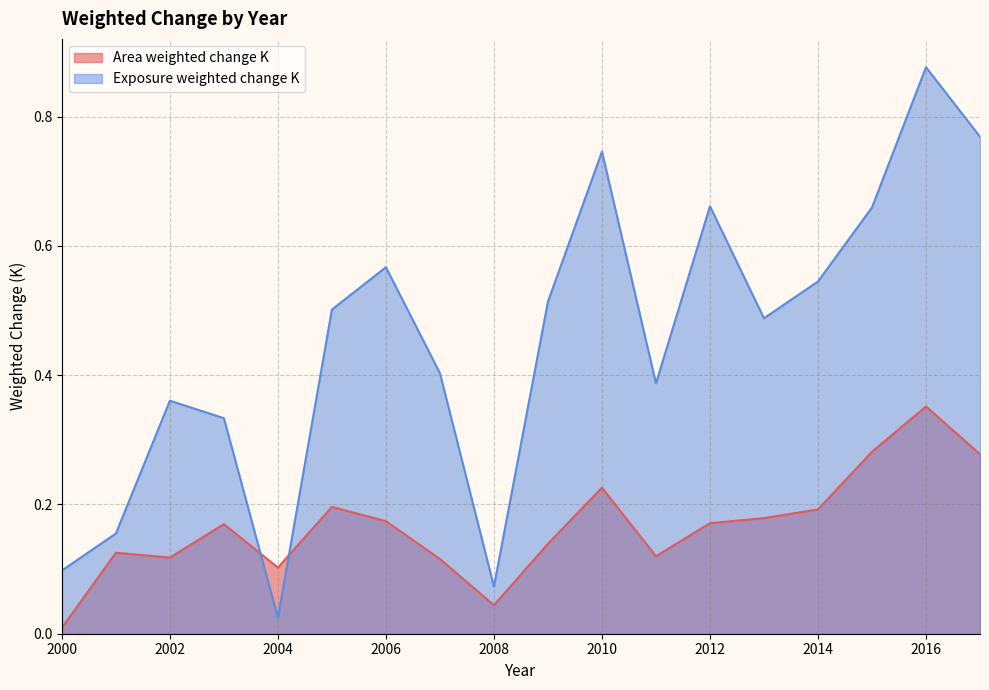

How many intersections are there between Exposure weighted change K and Area weighted change K?

2